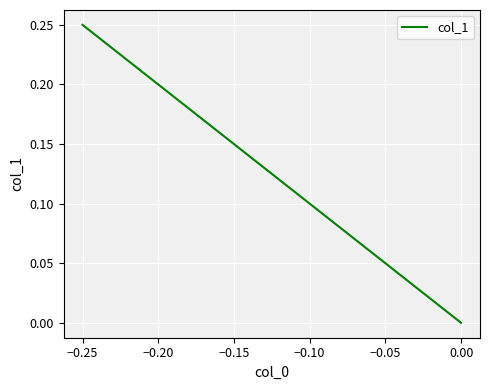

What is the sum of all values?

0.4